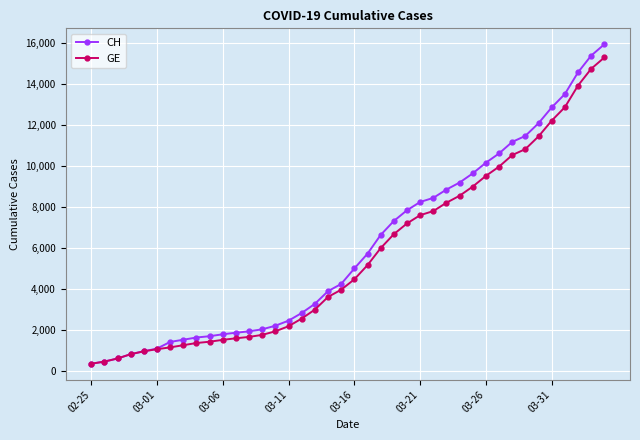

What is the sum of all GE values?

225656